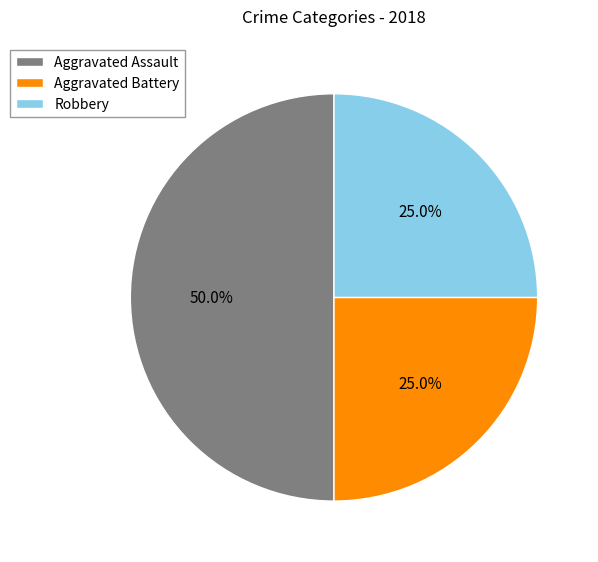

What is the ratio of the value at Aggravated Battery to the value at Aggravated Assault?

0.5